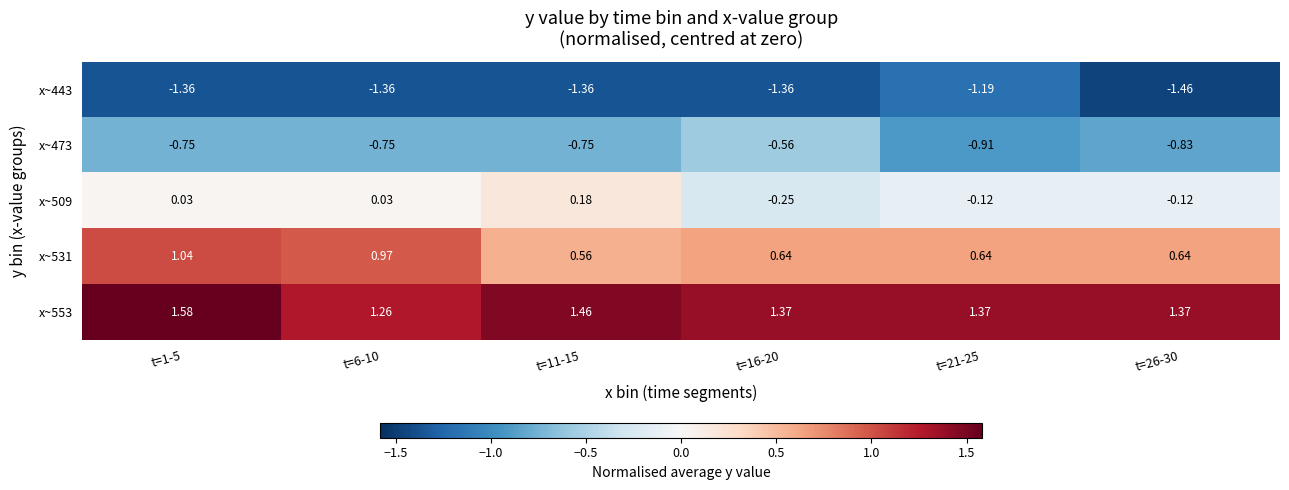

How many categories are shown in the chart?

6